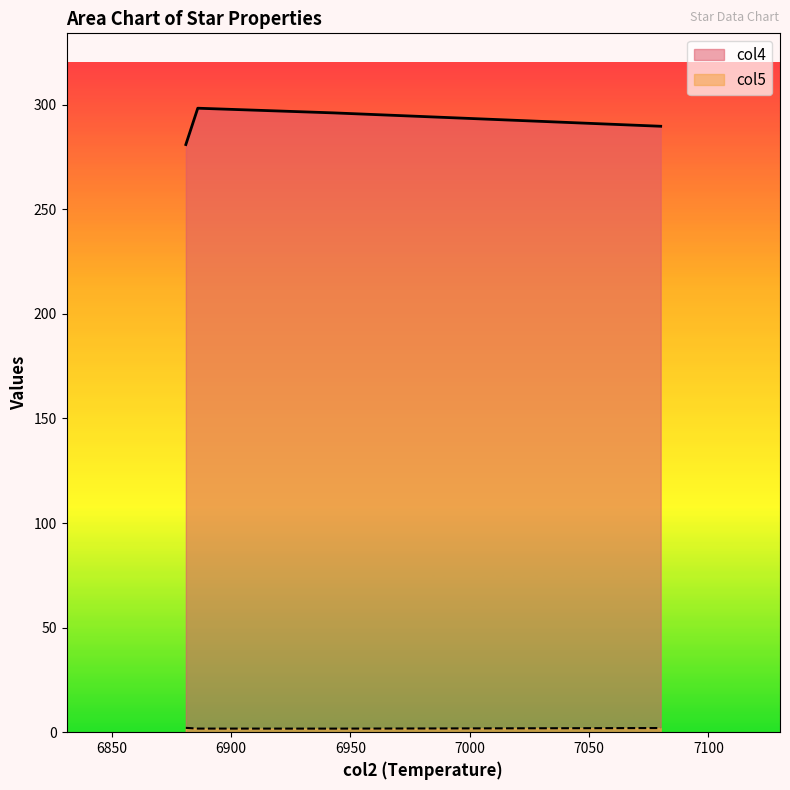

At which category does the chart reach its peak across all series?

6886